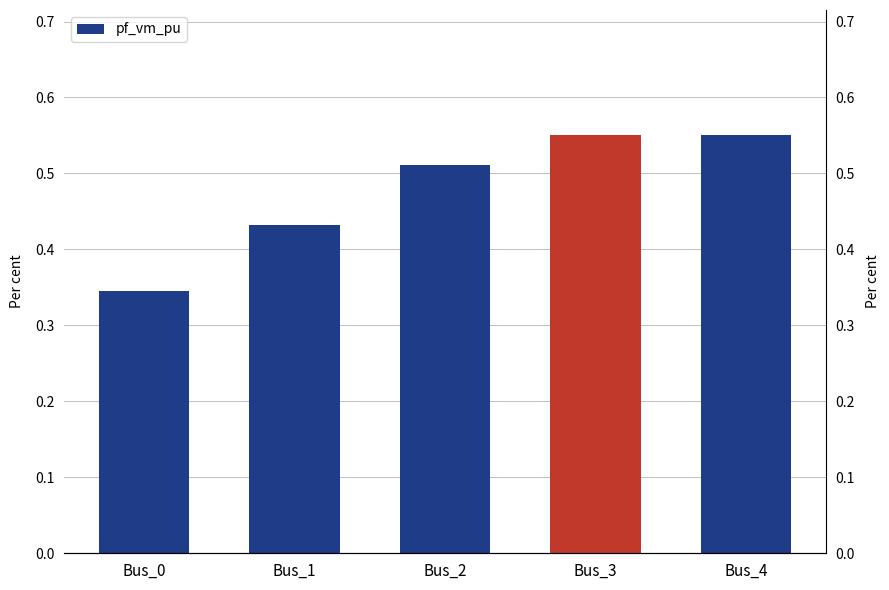

Is it true that the value at Bus_2 is 0.5?

True